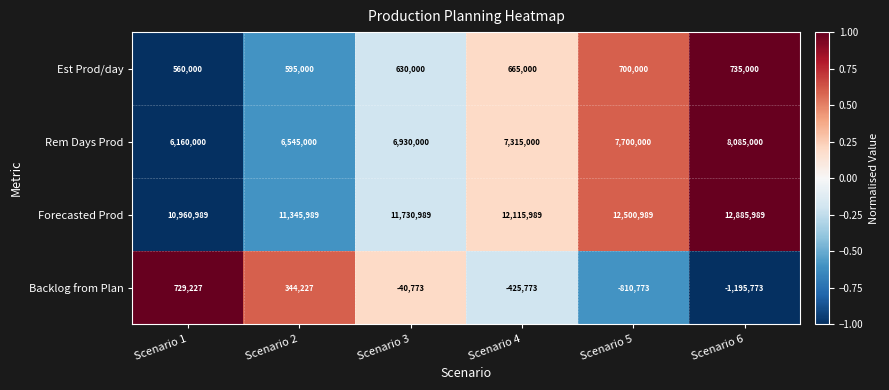

What is the total value across all series at Scenario 2?

18830216